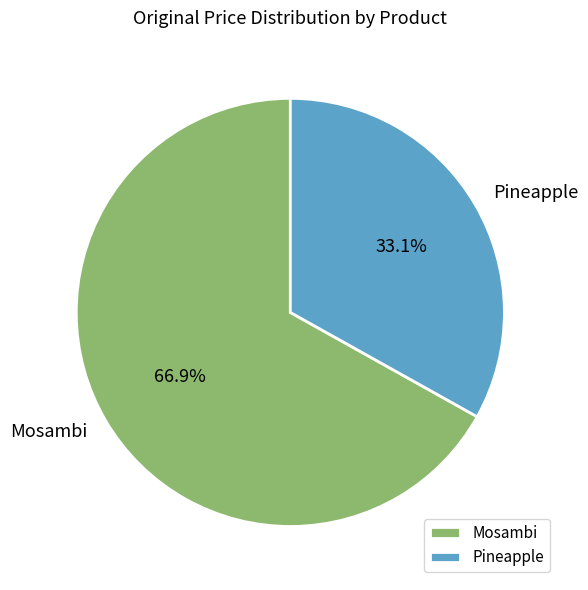

Combined, do Mosambi and Pineapple account for over 50%?

Yes